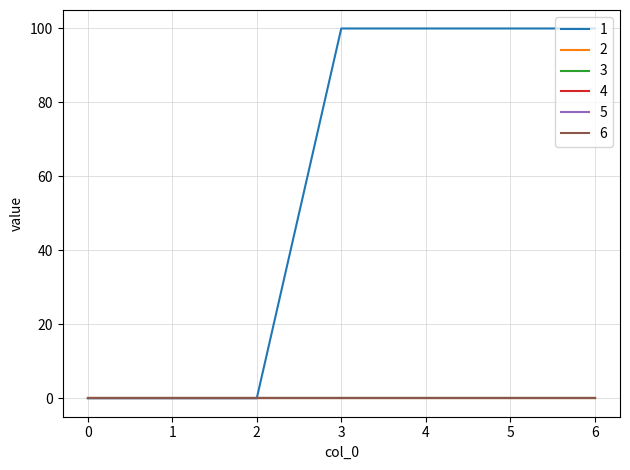

Which category has the highest value in the 1 series?

3